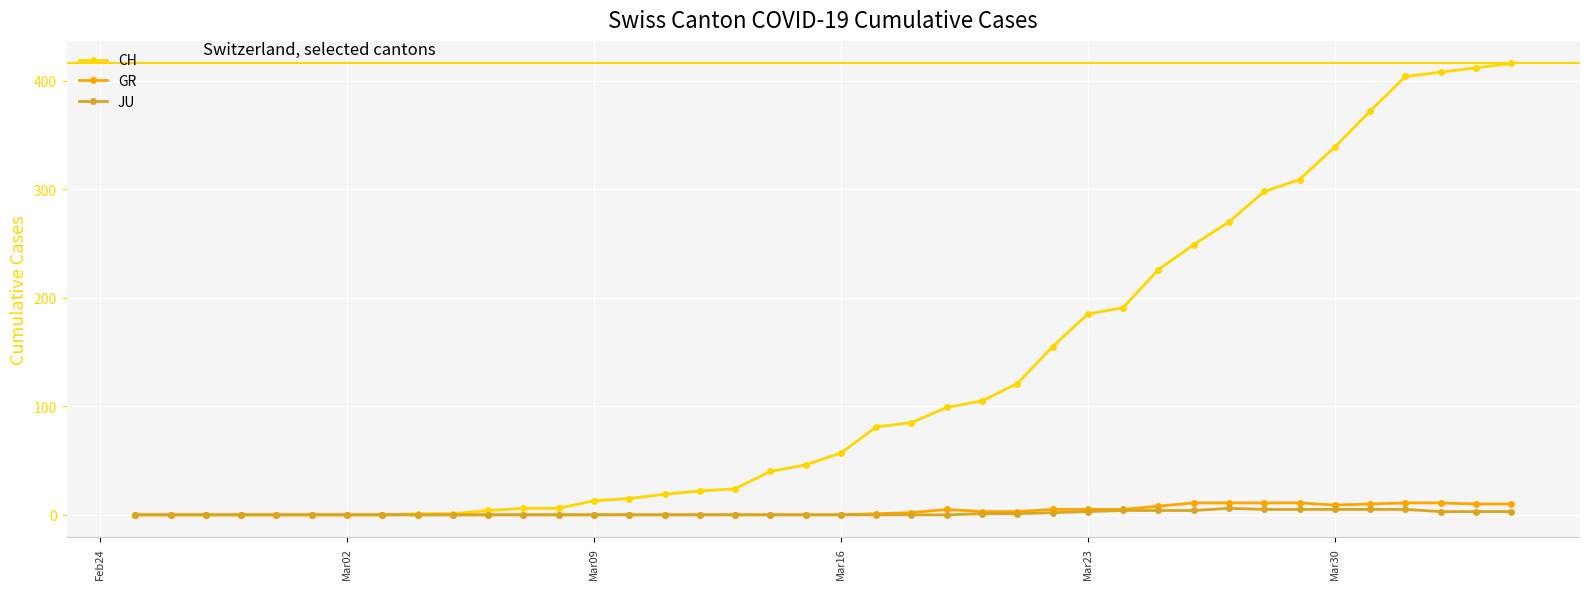

Which series has the largest range (max minus min)?

CH